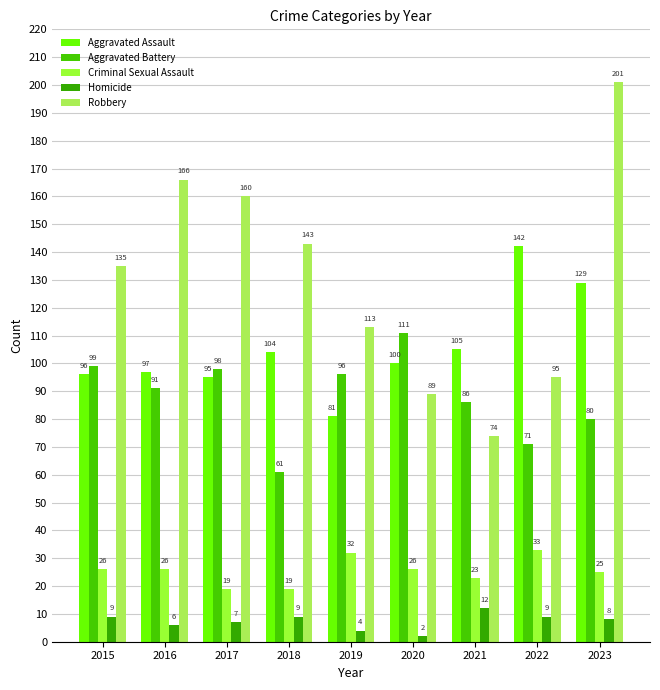

What is the total value across all series at 2018?

336